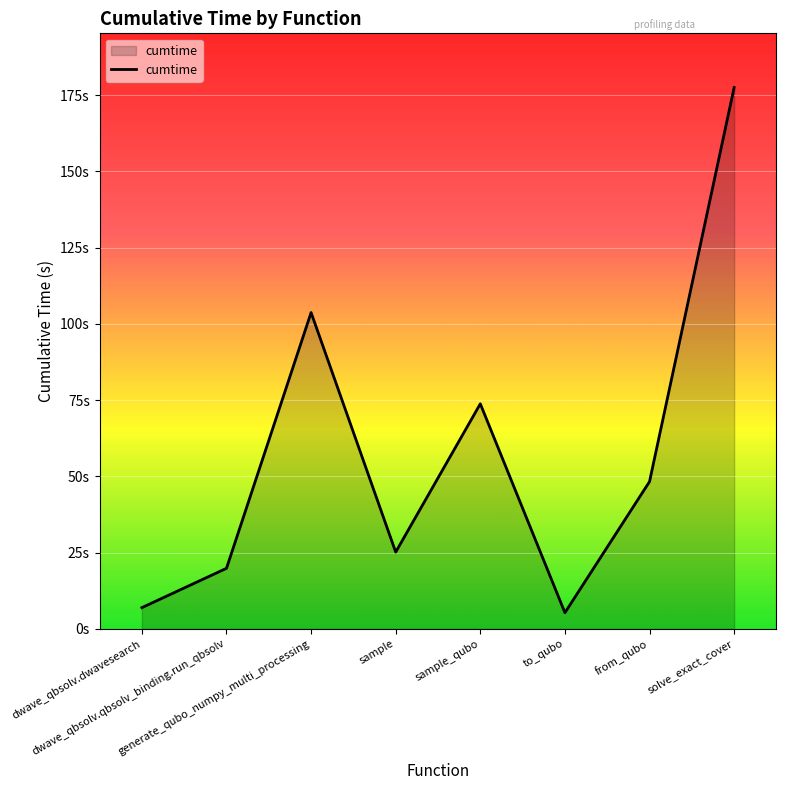

Is this an area chart (filled region under the line)?

Yes